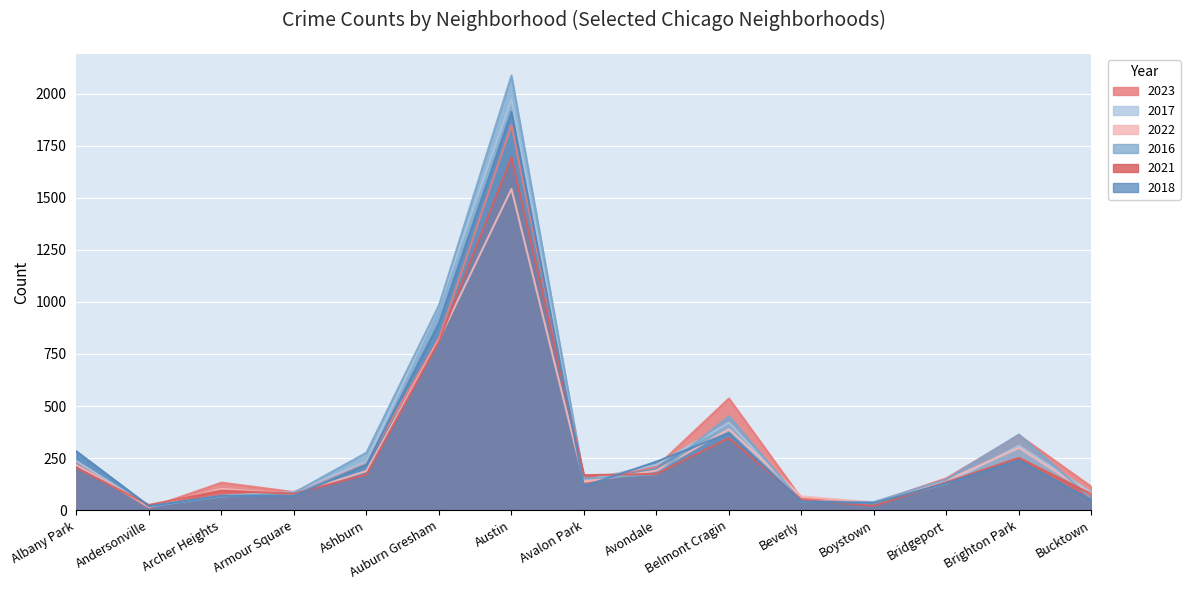

What is the value of the 2016 point at the 5th from the left?

276